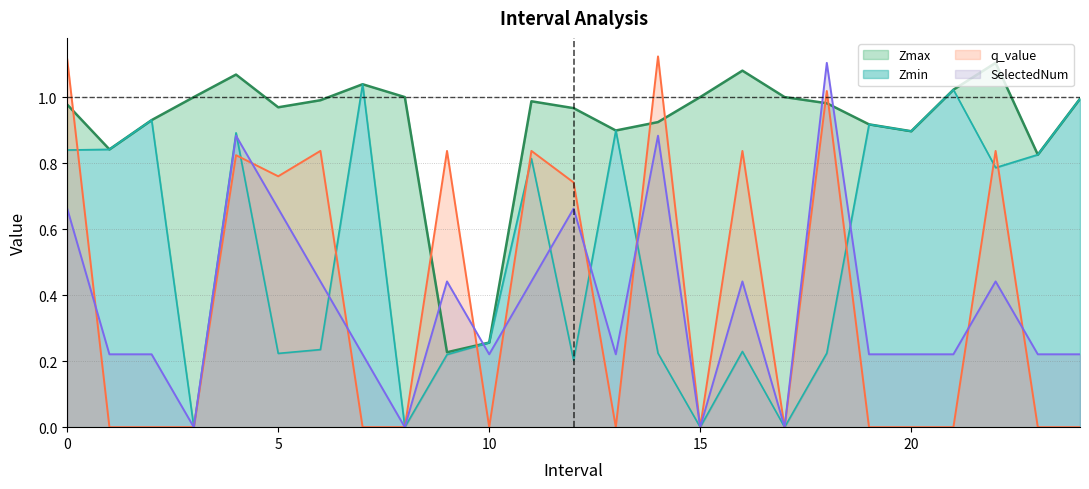

What are all the series names shown in the legend?

Zmax, Zmin, q_value, SelectedNum